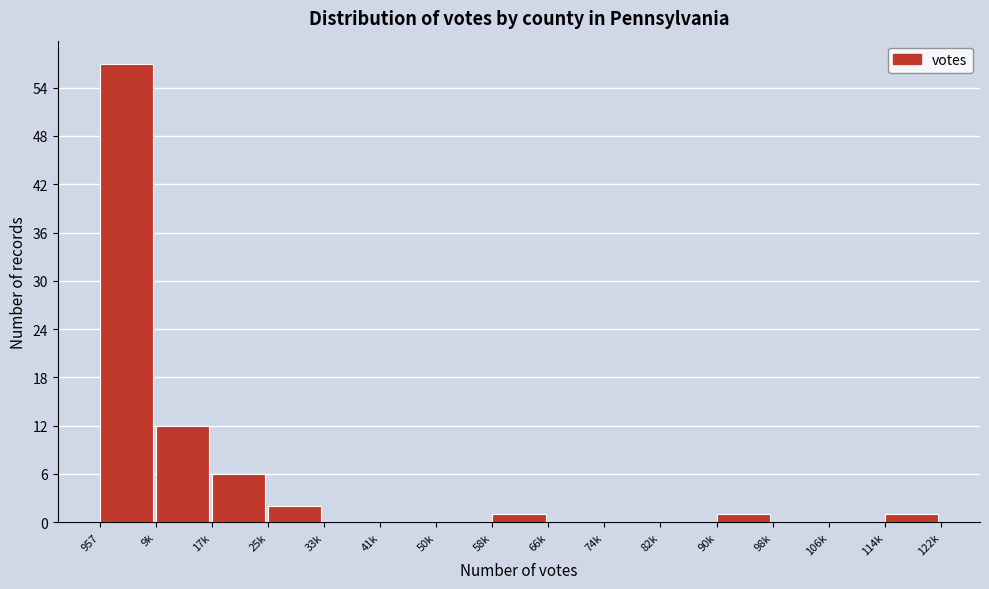

Reading left to right, what are all the values shown in this chart?

957=57	9k=12	17k=6	25k=2	33k=0	41k=0	50k=0	58k=1	66k=0	74k=0	82k=0	90k=1	98k=0	106k=0	114k=1